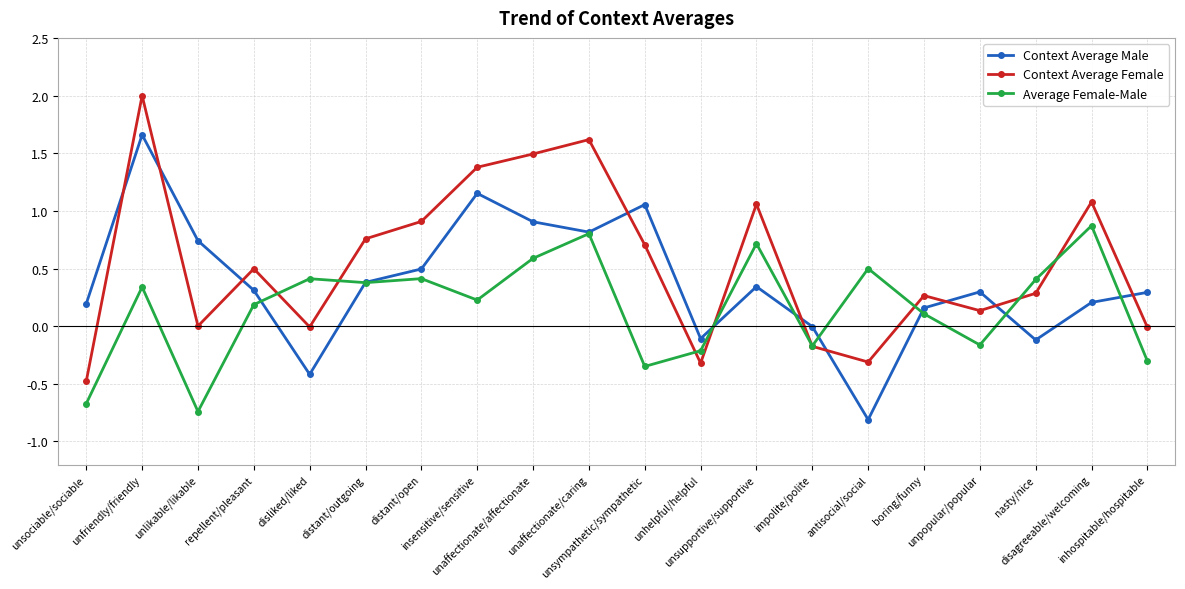

Which series changed the most between unfriendly/friendly and unhelpful/helpful?

Context Average Female